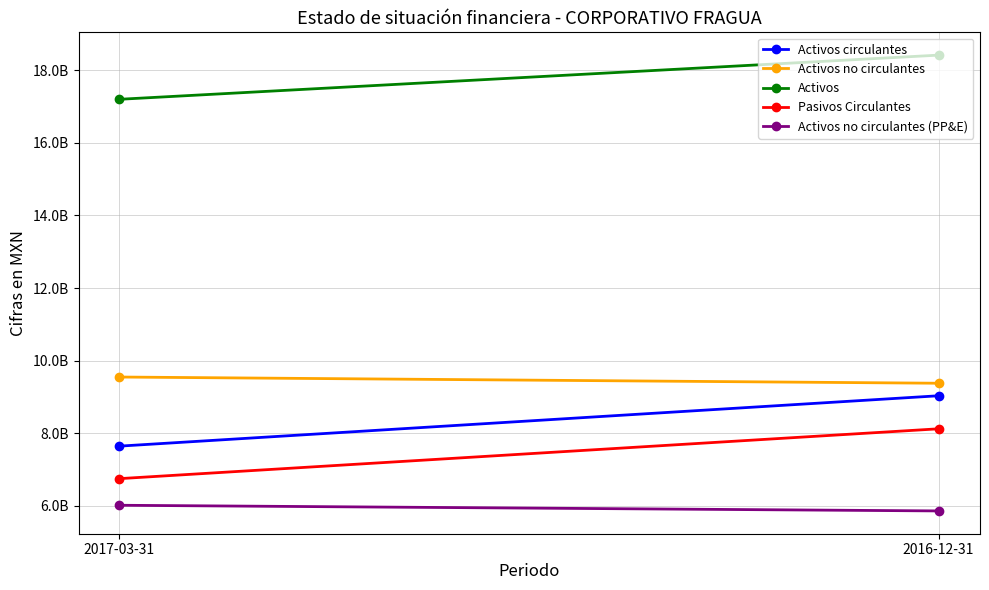

Reading right to left, what are all the values shown in this chart?

Activos circulantes: 2016-12-31=9035693000	2017-03-31=7648544000
Activos no circulantes: 2016-12-31=9380443000	2017-03-31=9551356000
Activos: 2016-12-31=18416136000	2017-03-31=17199900000
Pasivos Circulantes: 2016-12-31=8125767000	2017-03-31=6753171000
Activos no circulantes (PP&E): 2016-12-31=5863916000	2017-03-31=6020052000